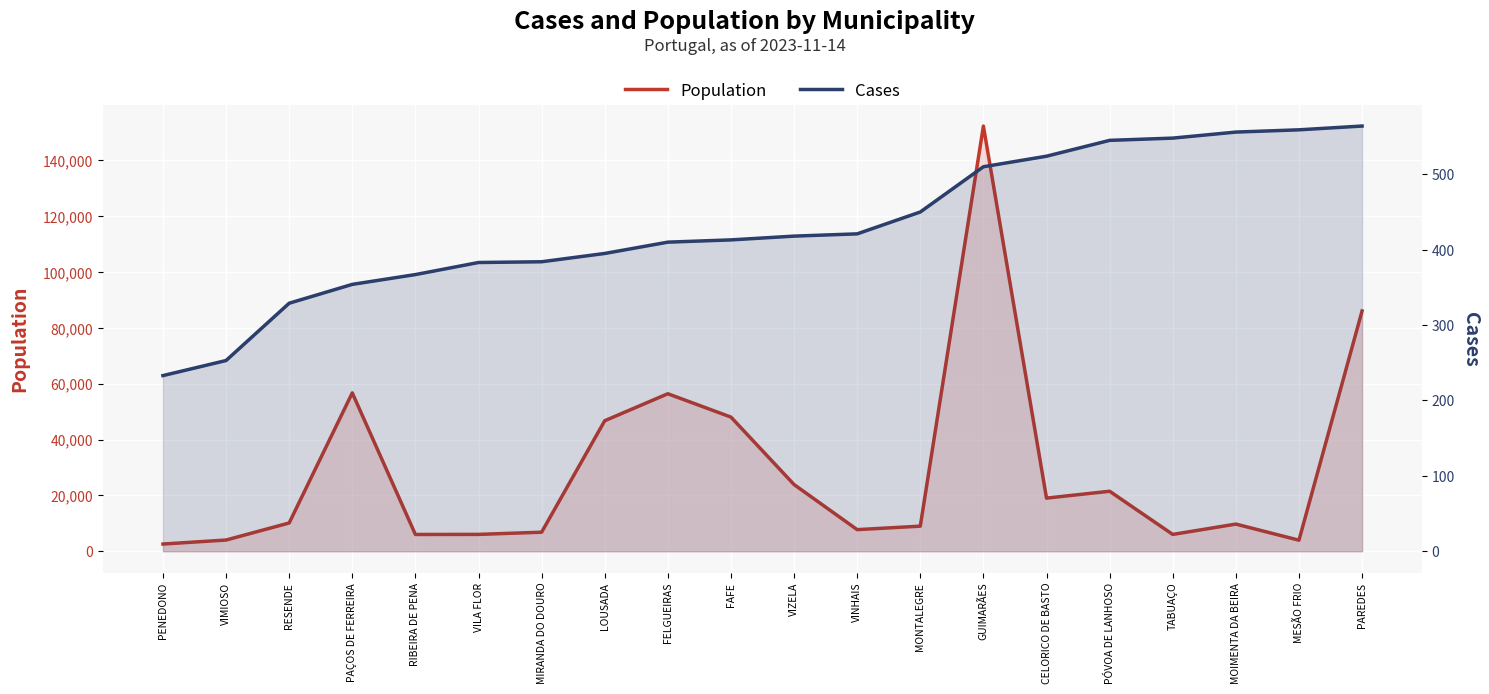

What is the difference between the second highest and minimum values in the Cases series?

326